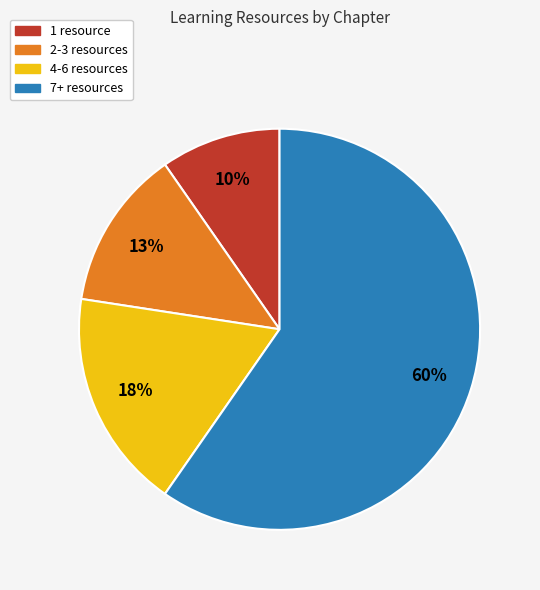

To the nearest percent, what is the average slice percentage?

25%